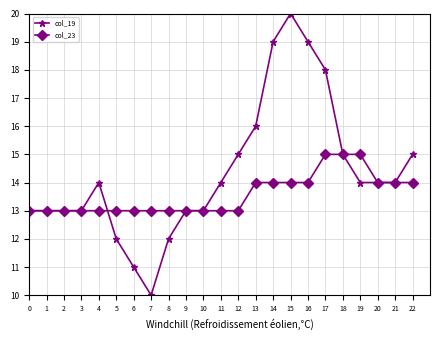

Which series changed the most between 15 and 21?

col_19